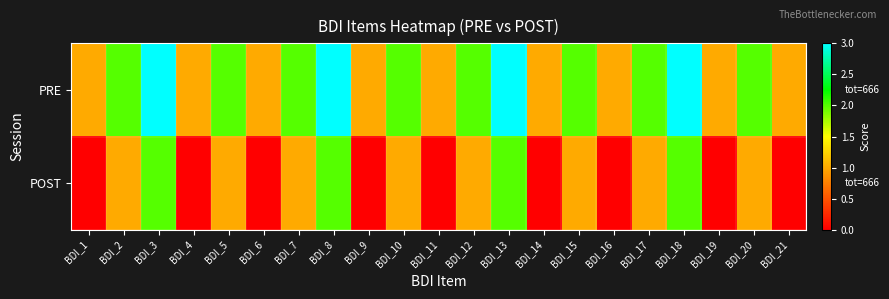

At which category is the sum across all series the highest?

BDI_3